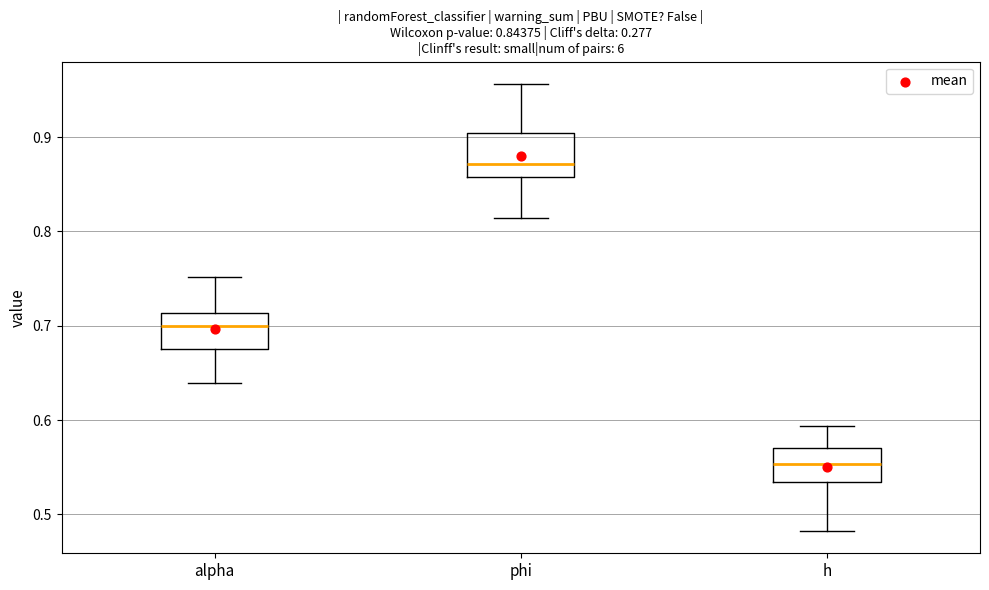

Which box's median line is the lowest?

h